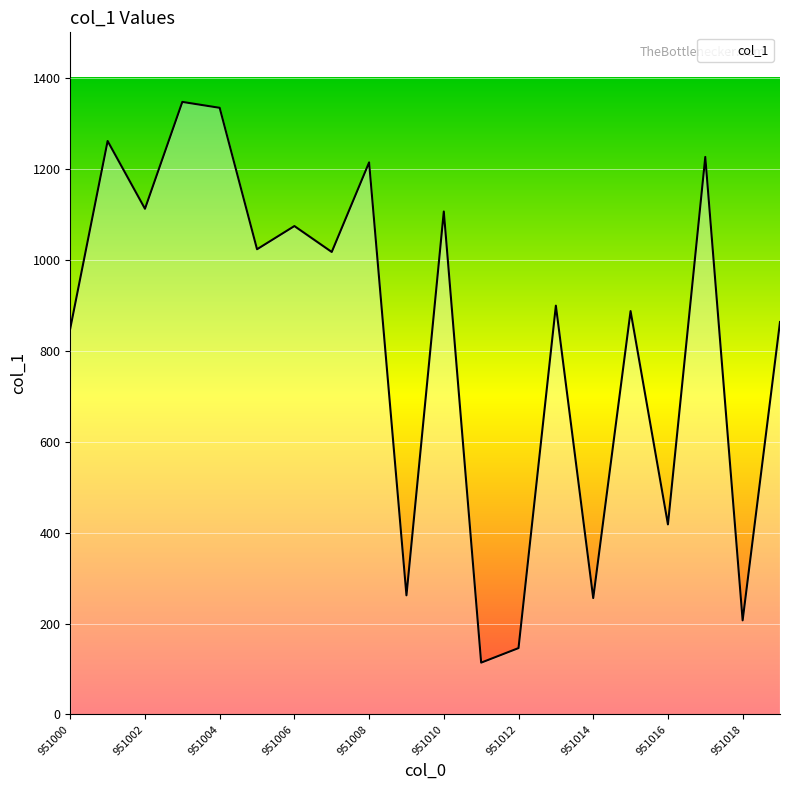

What is the minimum value shown in the chart?

114